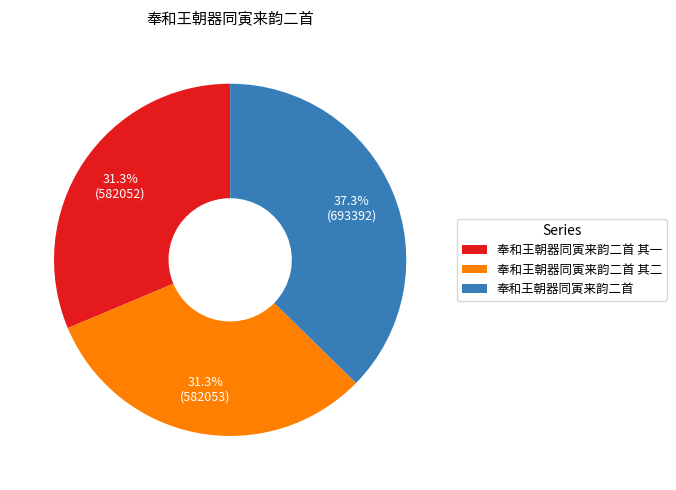

True or false: 奉和王朝器同寅来韵二首 其二 accounts for 31% of the total.

True